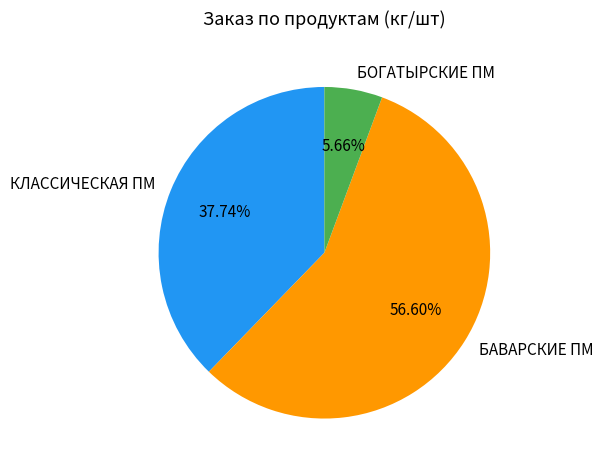

Rank the categories by value from highest to lowest.

БАВАРСКИЕ ПМ, КЛАССИЧЕСКАЯ ПМ, БОГАТЫРСКИЕ ПМ